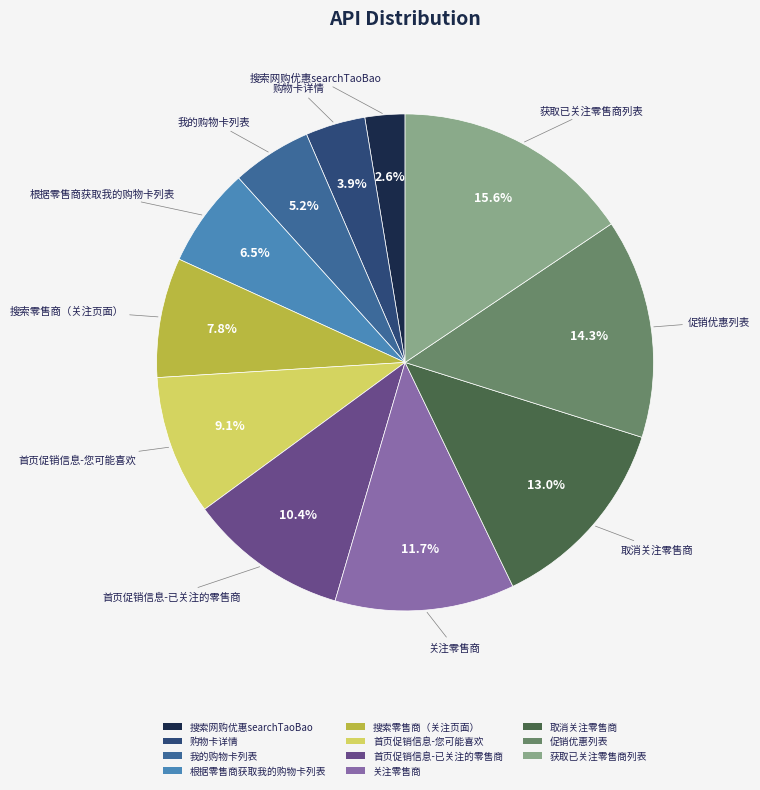

Is 搜索网购优惠searchTaoBao the majority of the pie?

No